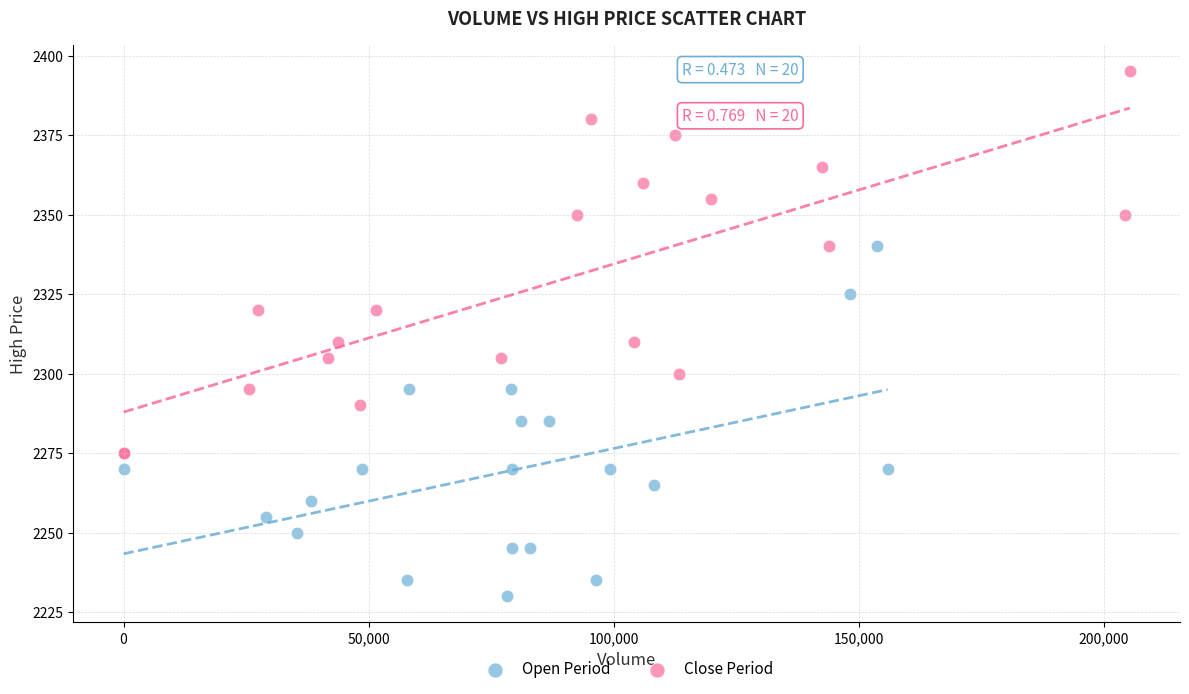

Which series reaches the minimum Y coordinate?

Open Period